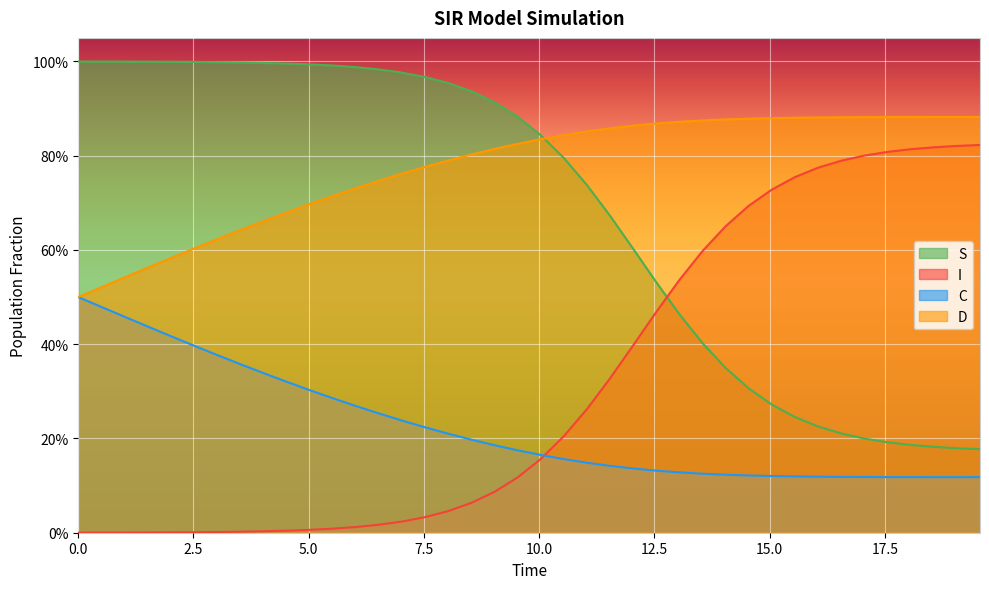

Does the chart display data point markers on the line(s)?

No